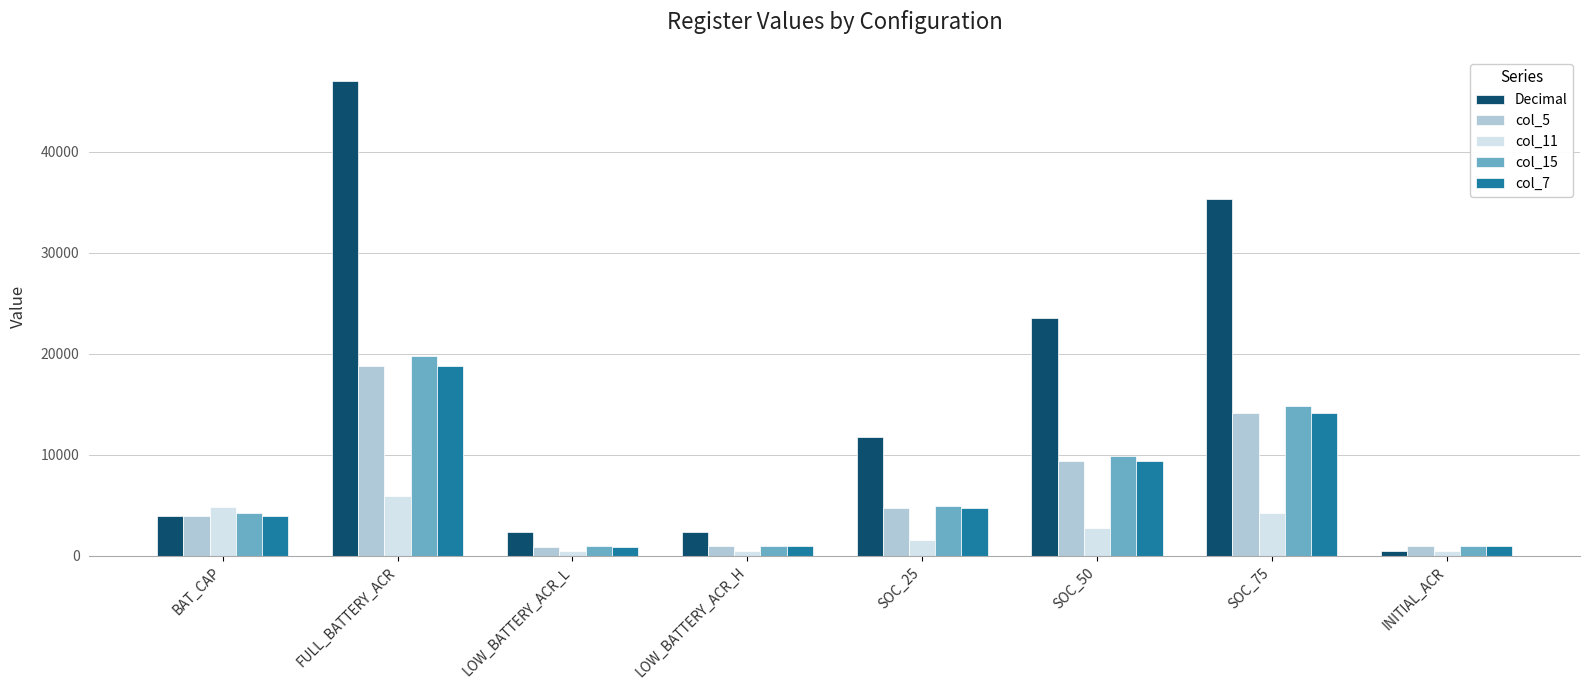

How many distinct data groups are displayed?

5